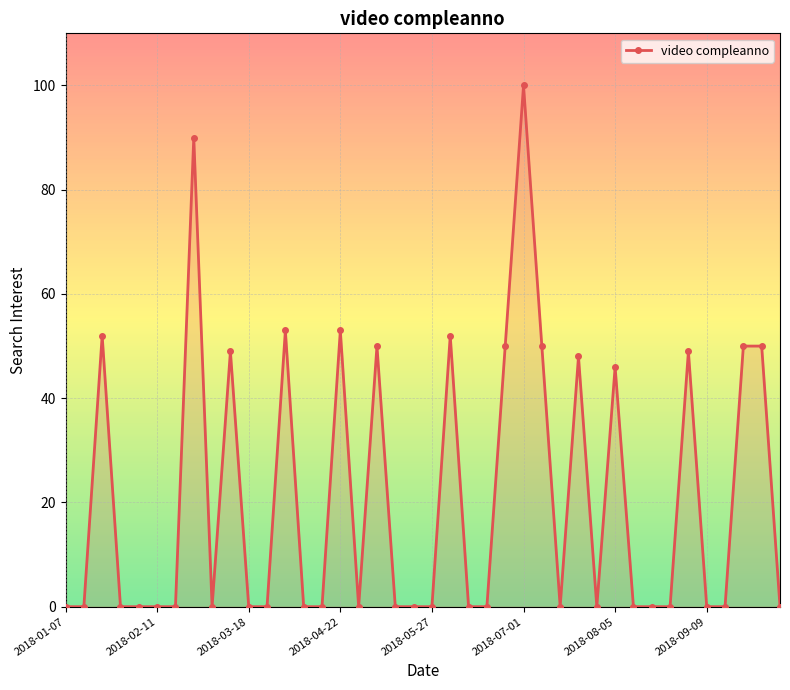

What is the maximum value shown in the chart?

100